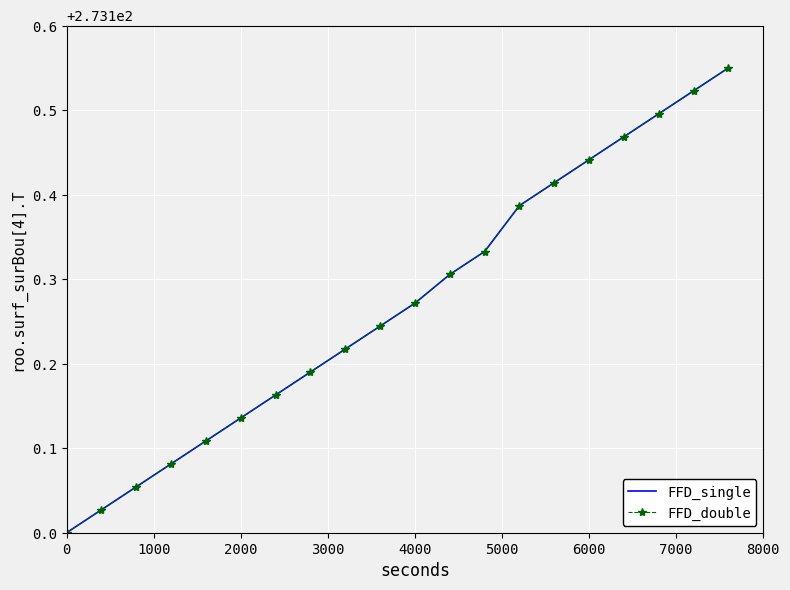

What is the difference between the maximum and minimum values in the FFD_double series?

0.6